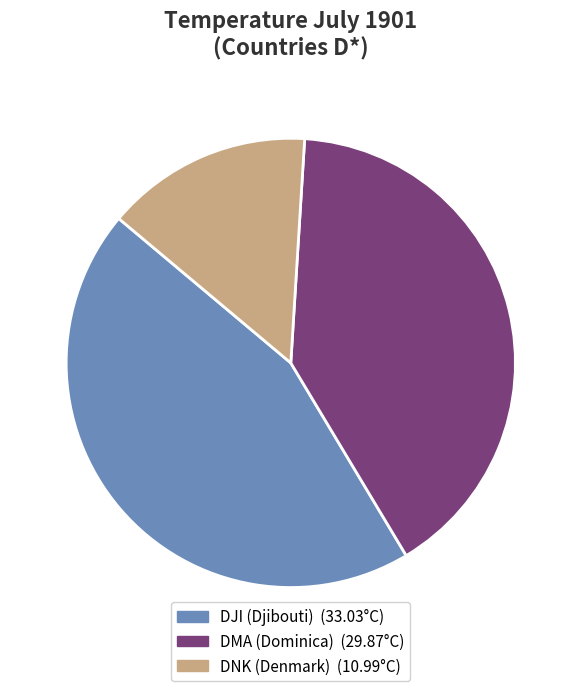

How many segments does this pie chart have?

3